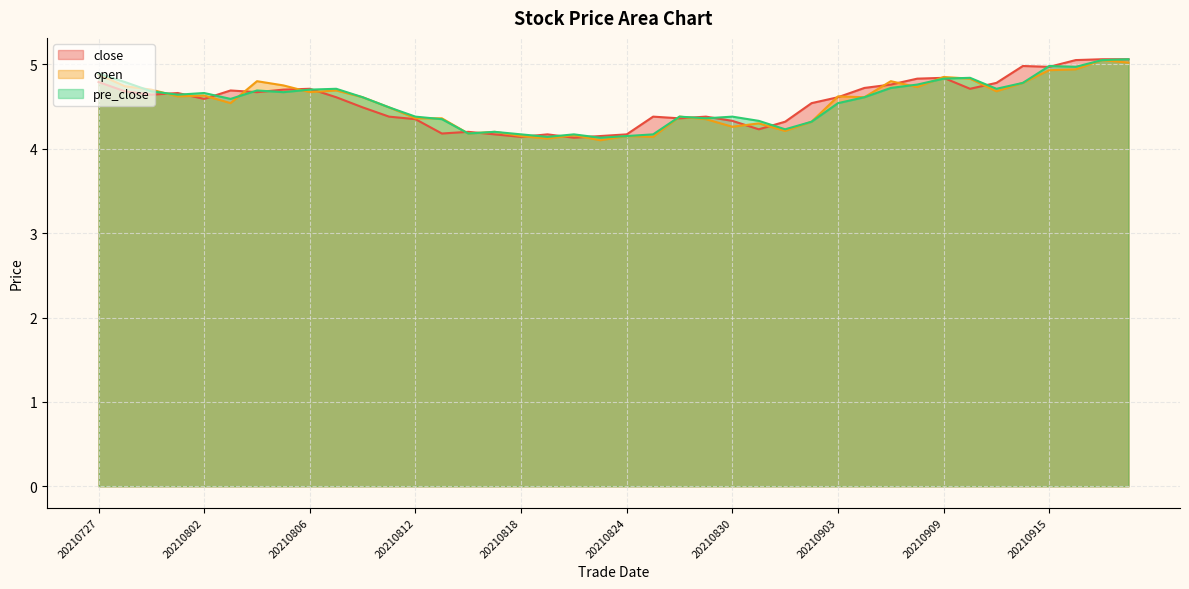

How many intersections are there between pre_close and close?

19